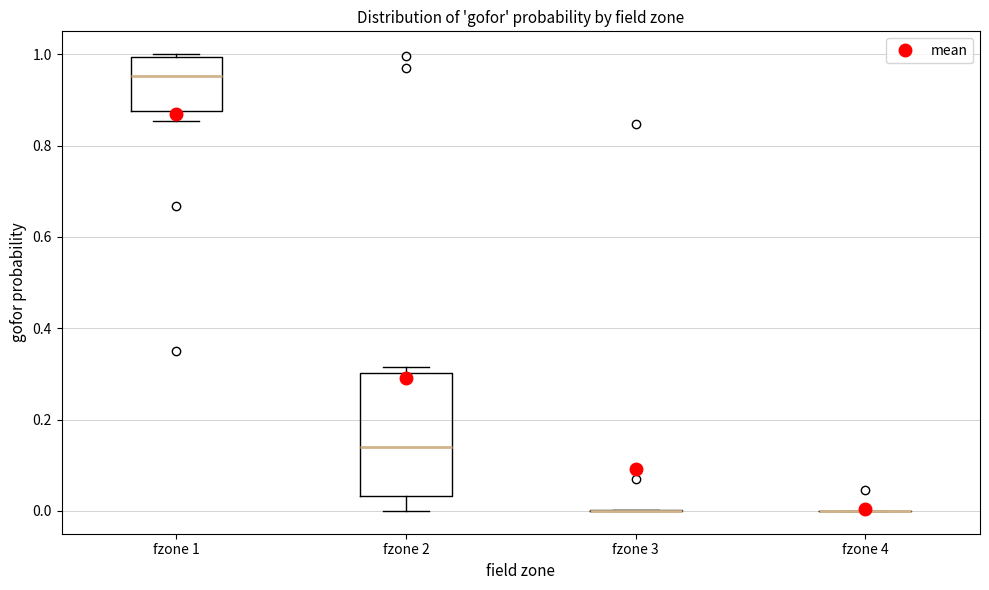

Reading left to right, transcribe this box plot: for each box, give where its median line is, the range the box spans, and where its two whiskers end, as read against the y-axis. The values are not printed on the chart, so give them approximately, as read against the axis.

fzone 1: median 0.96, box 0.88 to 1.00, whiskers 0.86 to 1.00 (just above the box's upper edge)
fzone 2: median 0.14, box 0.04 to 0.30, whiskers 0.00 to 0.32
fzone 3: box collapsed to a line at 0.00, whiskers 0.00 to 0.00
fzone 4: box collapsed to a line at 0.00, whiskers 0.00 to 0.00